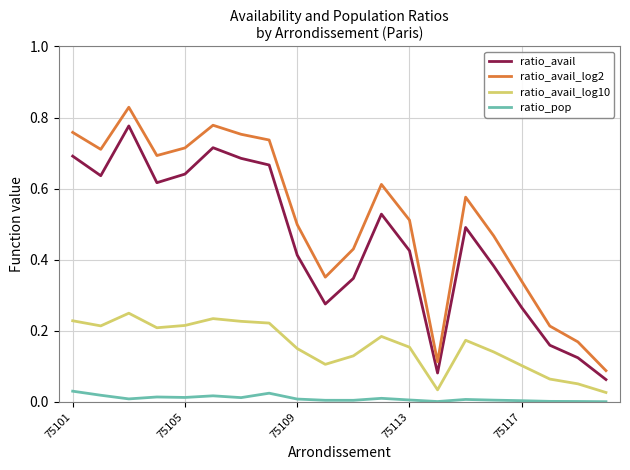

True or false: ratio_pop and ratio_avail_log2 intersect in this chart.

False